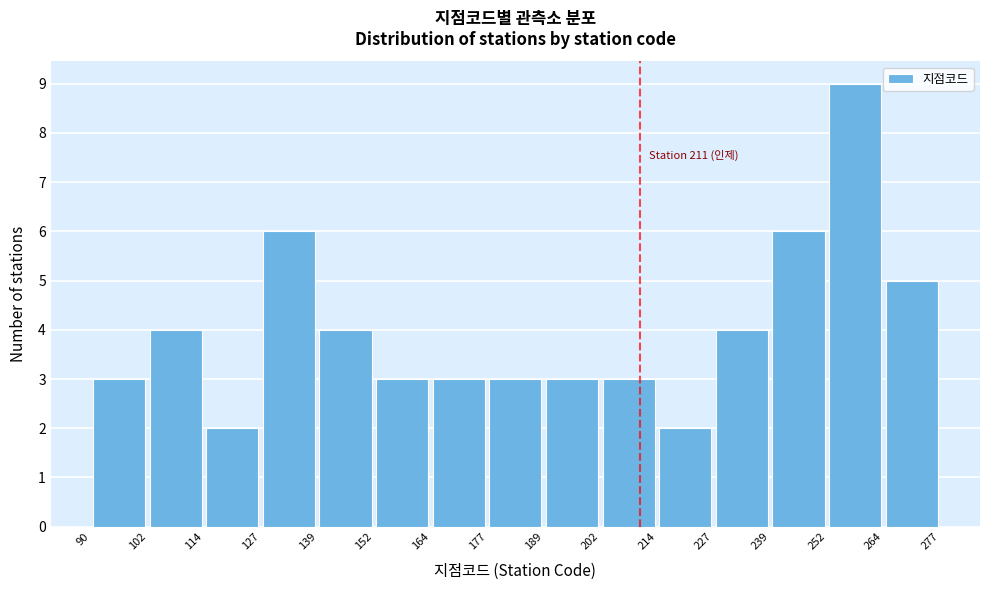

Which range on the x-axis has the tallest bar?

252 to 264